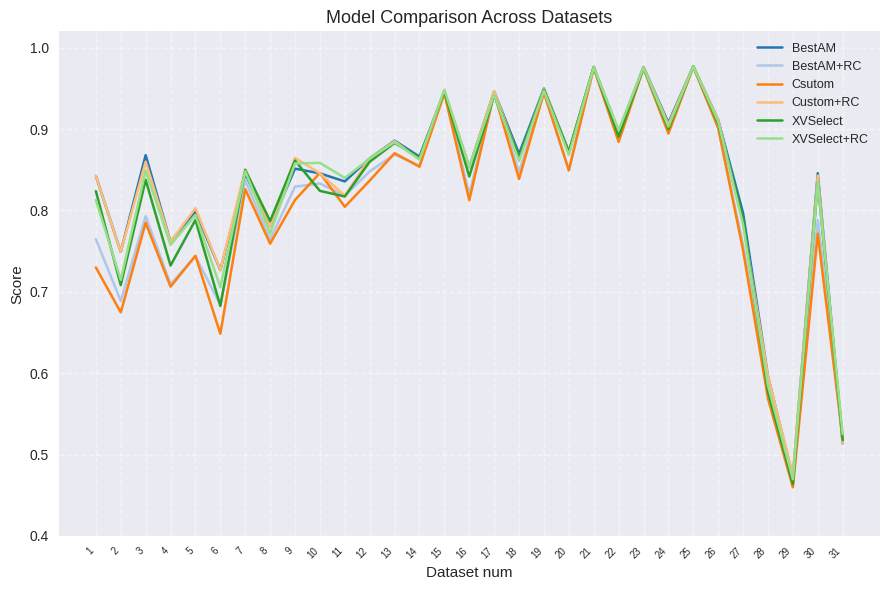

Which category has the lowest value in the XVSelect+RC series?

29